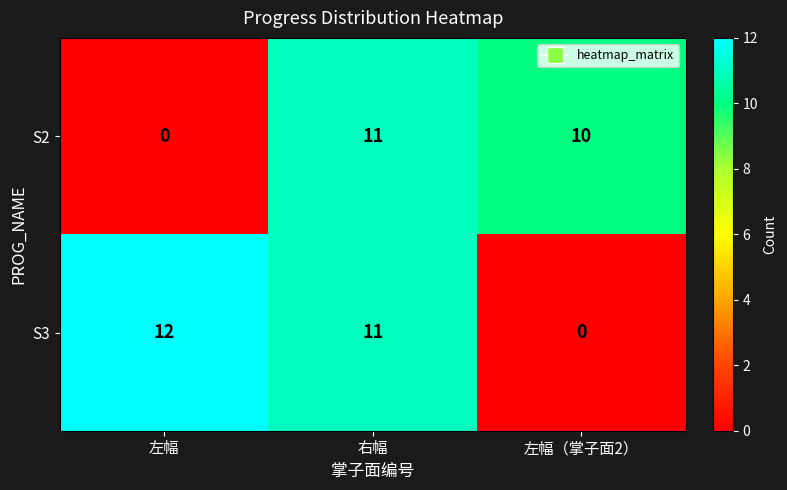

Reading left to right, transcribe all the data shown in this chart.

S2: 左幅=0	右幅=11	左幅（掌子面2）=10
S3: 左幅=12	右幅=11	左幅（掌子面2）=0